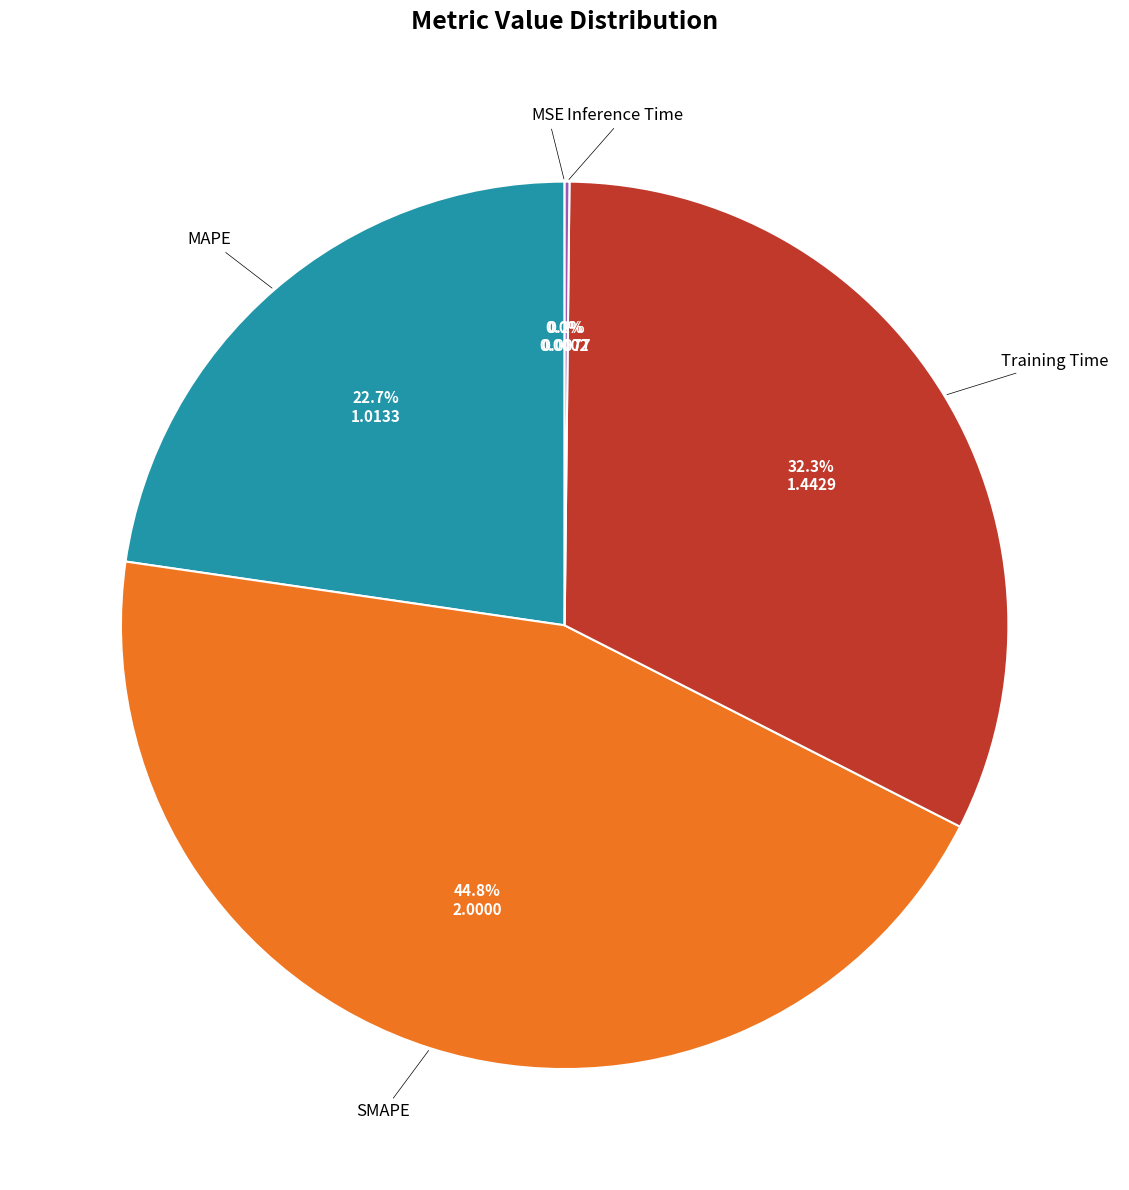

Is there any slice that represents more than half of the pie?

No